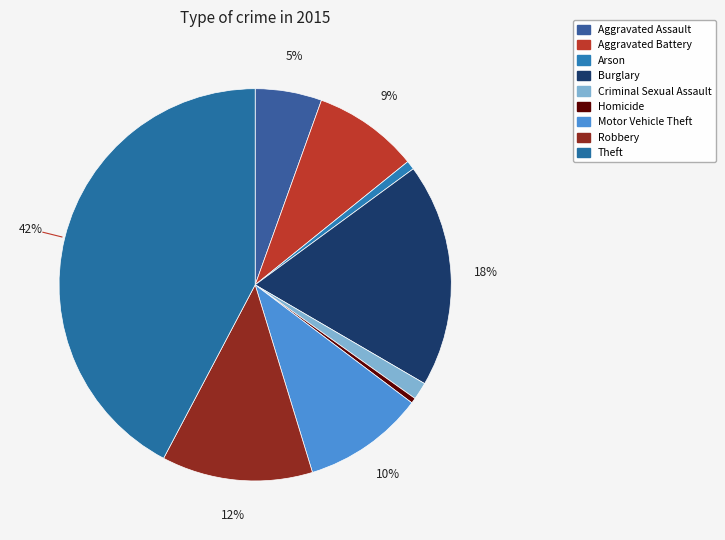

Approximately how many times larger is the value at Robbery compared to Burglary?

0.7